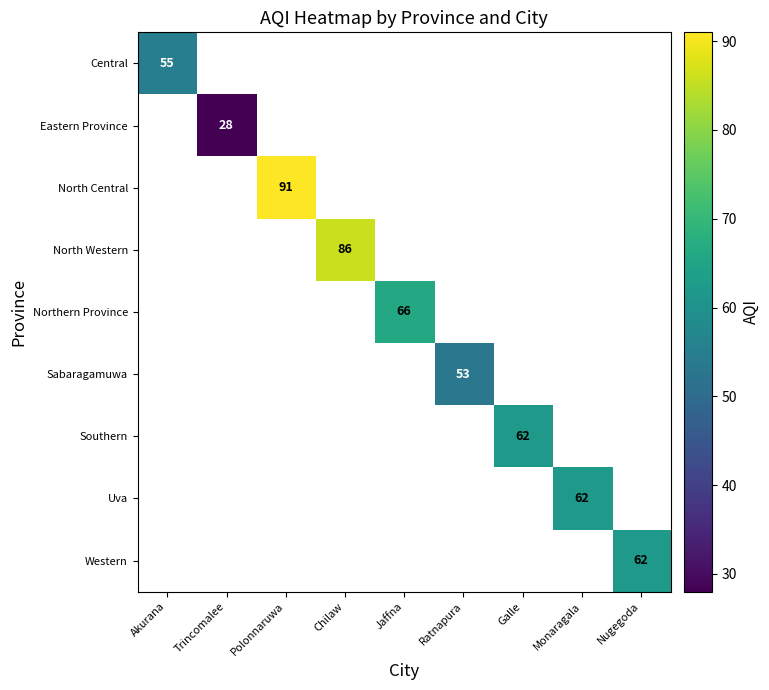

The value of Eastern Province at Trincomalee is 50. True or false?

False